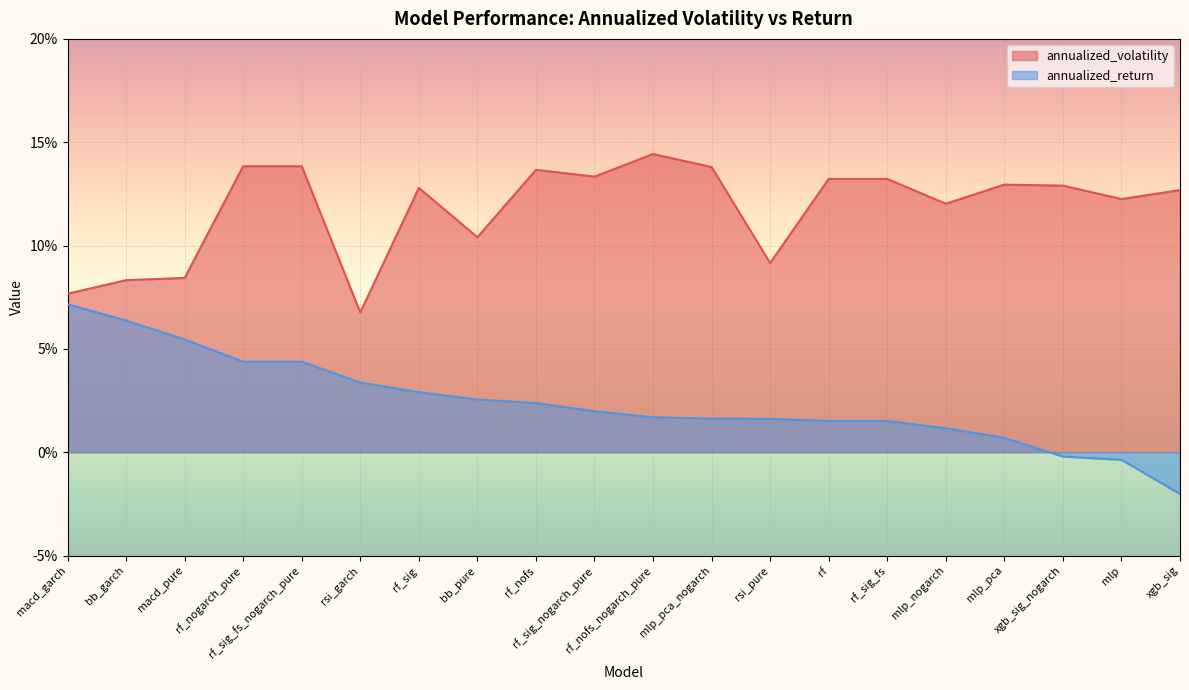

True or false: annualized_volatility and annualized_return cross at least once.

False